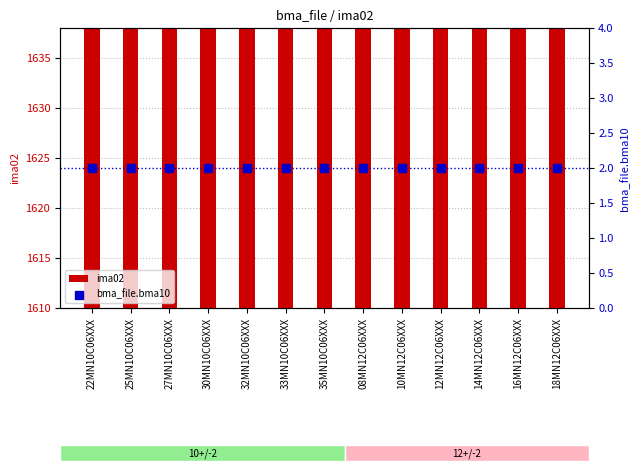

Which series has the widest spread of Y values?

ima02